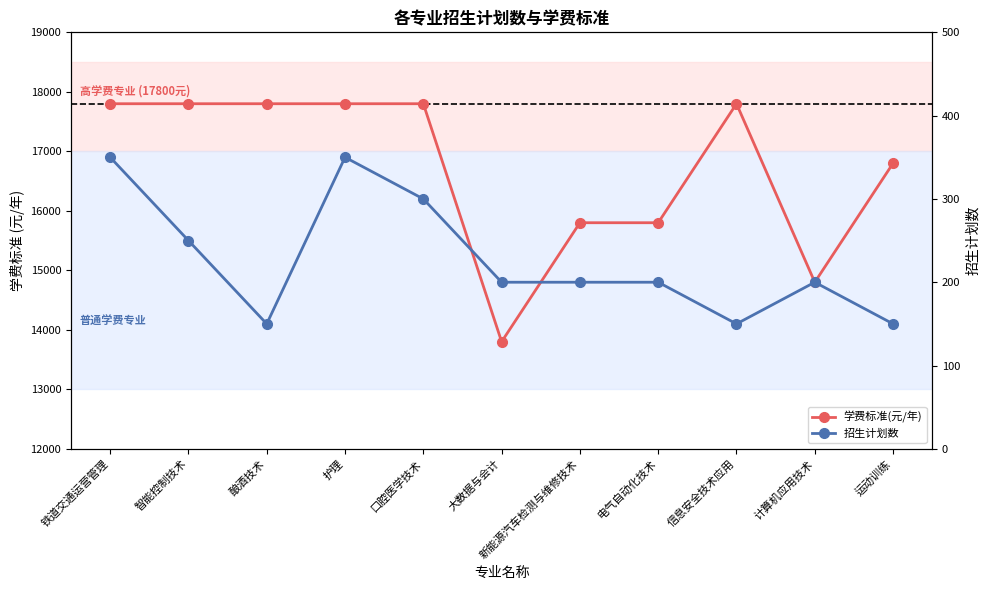

True or false: 招生计划数 has more than 1 interior local peaks.

True